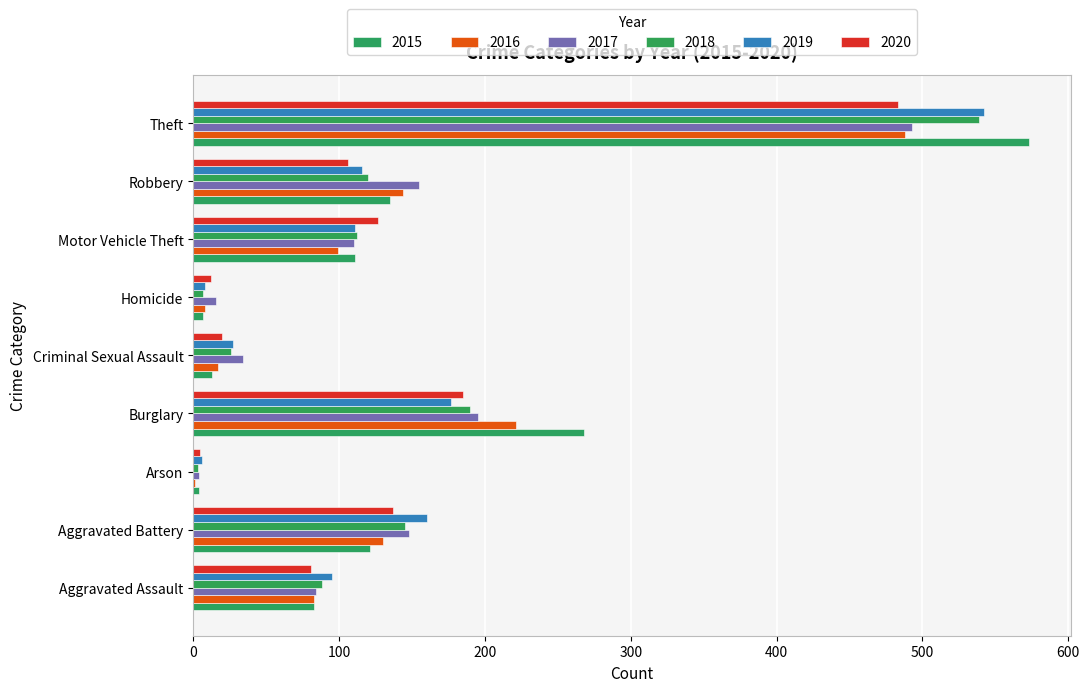

How many categories are shown in the chart?

9